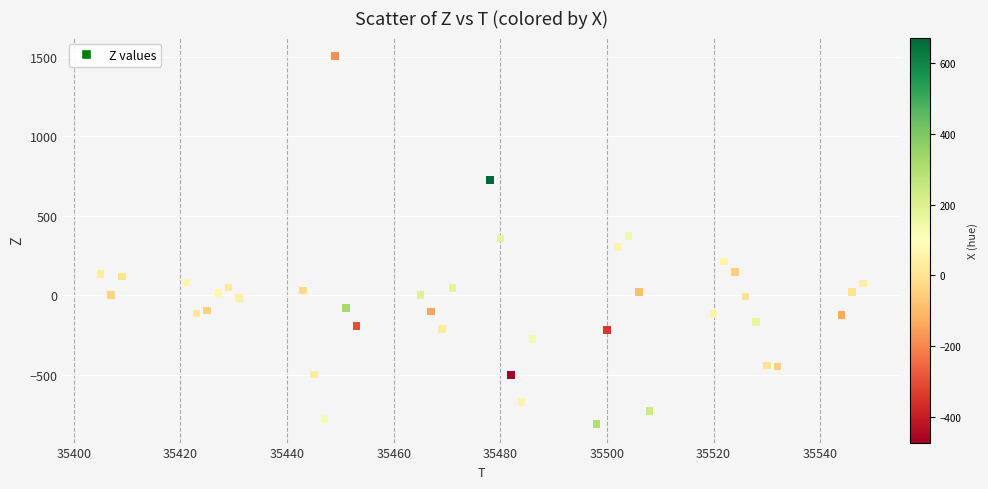

What is the range of Y values (max minus min)?

2316